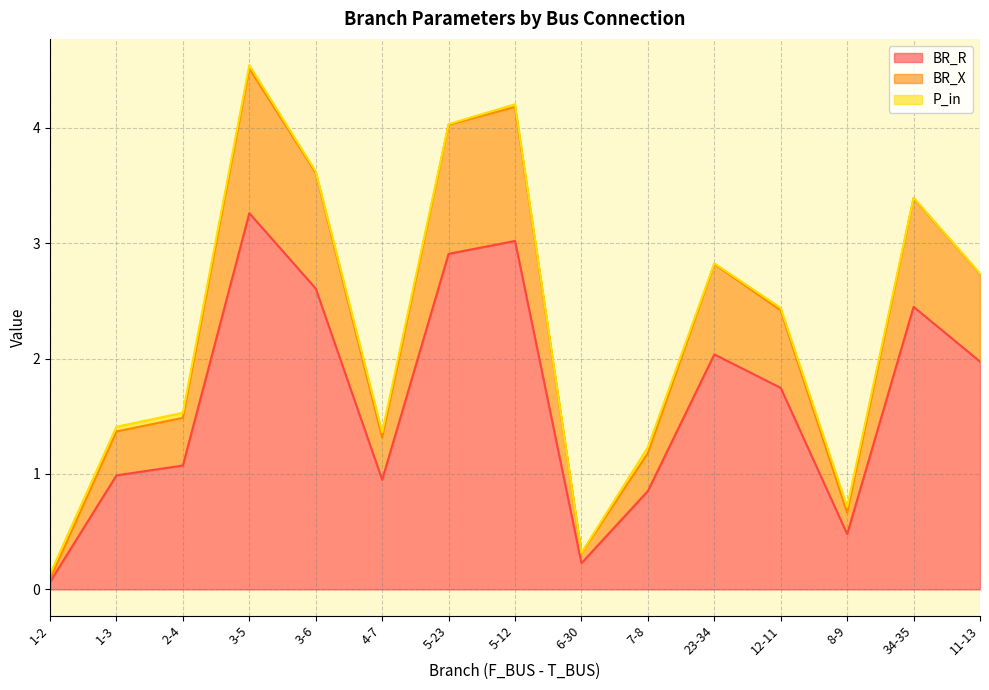

Is it true that BR_X equals 1.2 at 3-6?

False